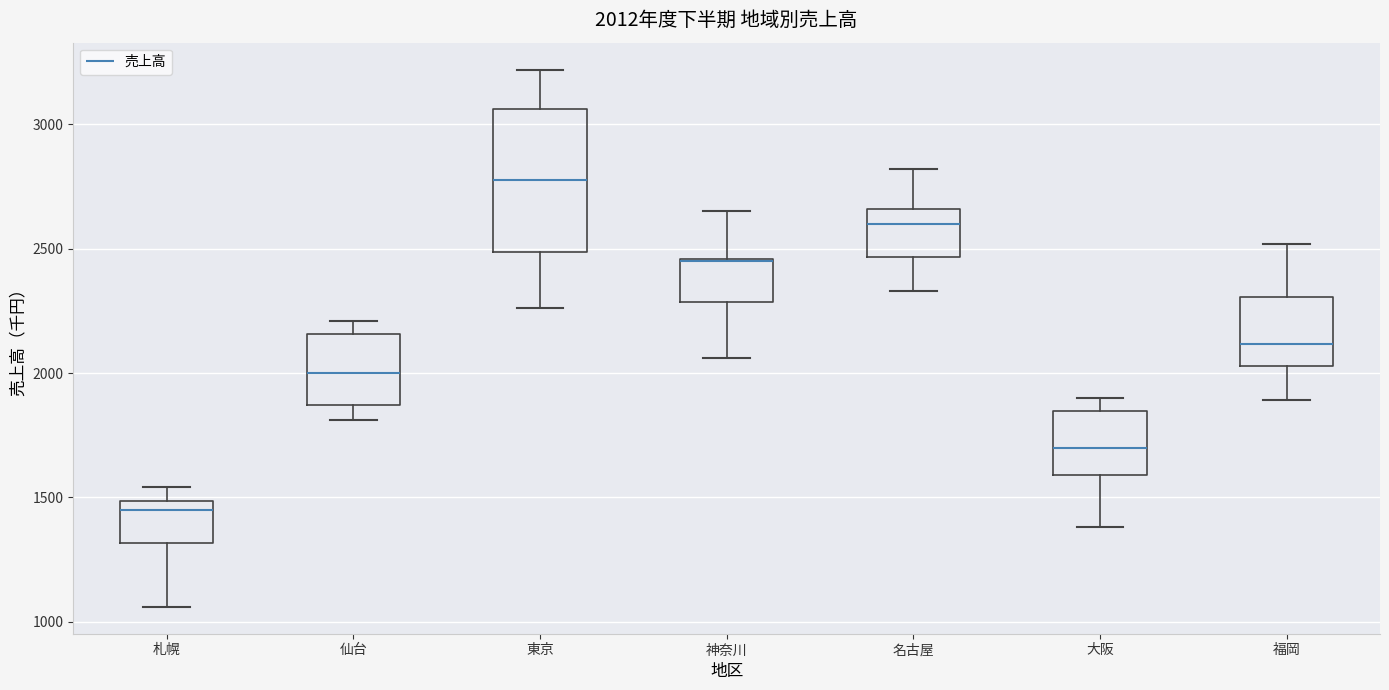

Which box is the tallest, from its lower edge to its upper edge?

東京